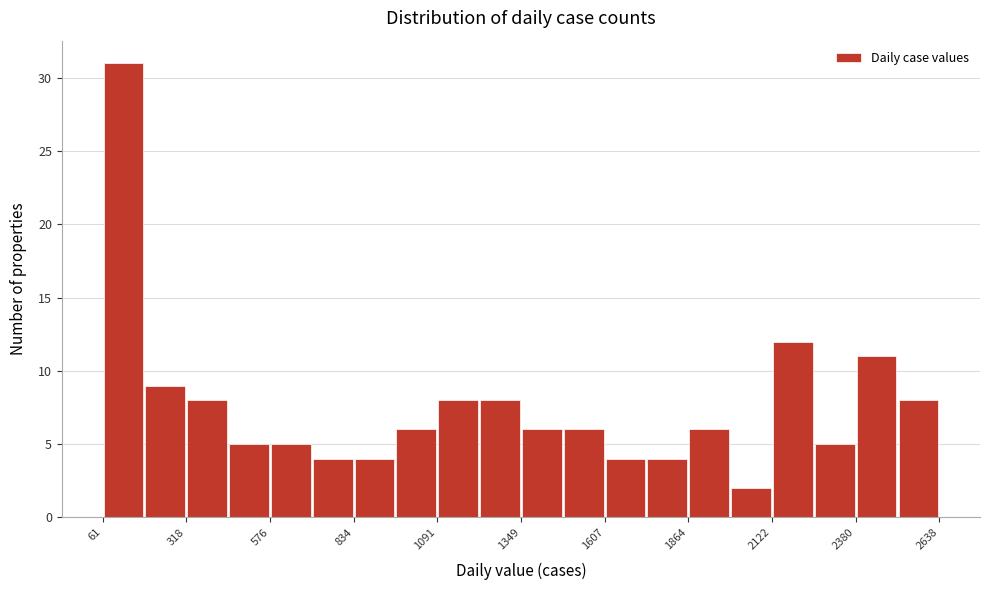

Read against the x-axis, roughly where is the centre of the tallest bar?

150